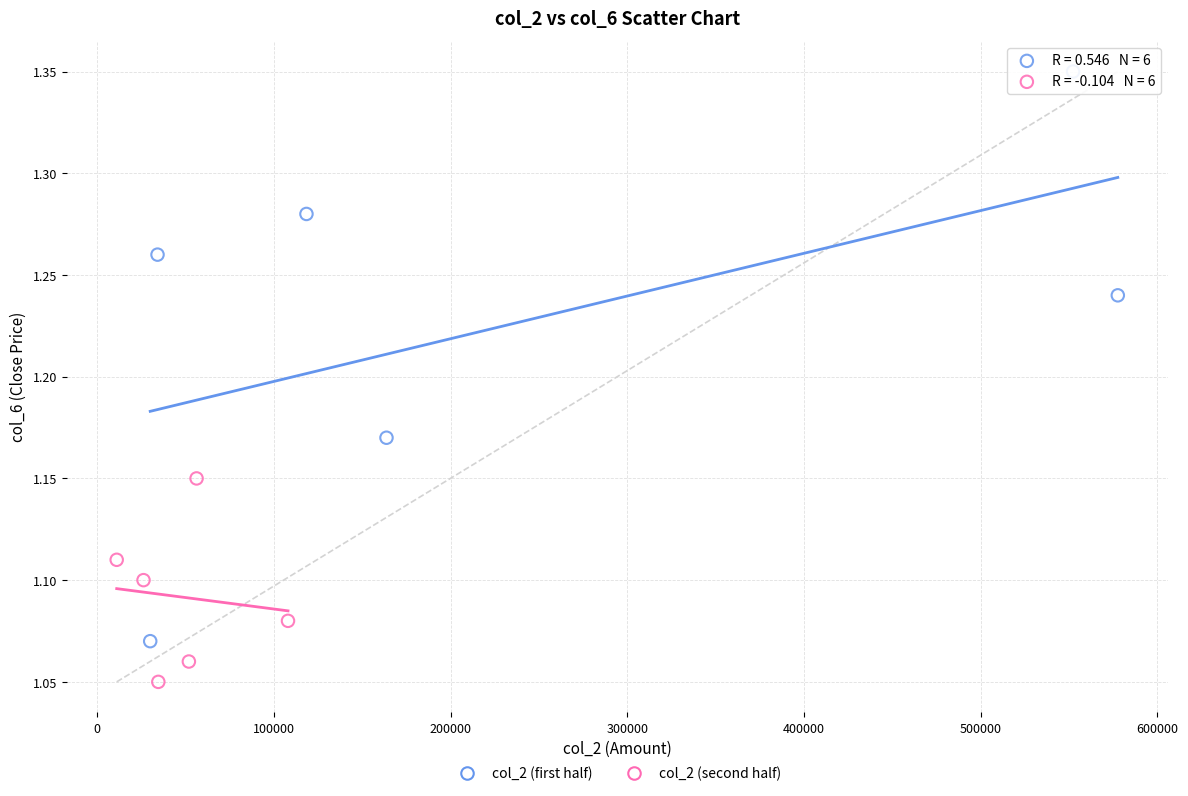

Which series contains the highest Y value?

col_2 (first half)